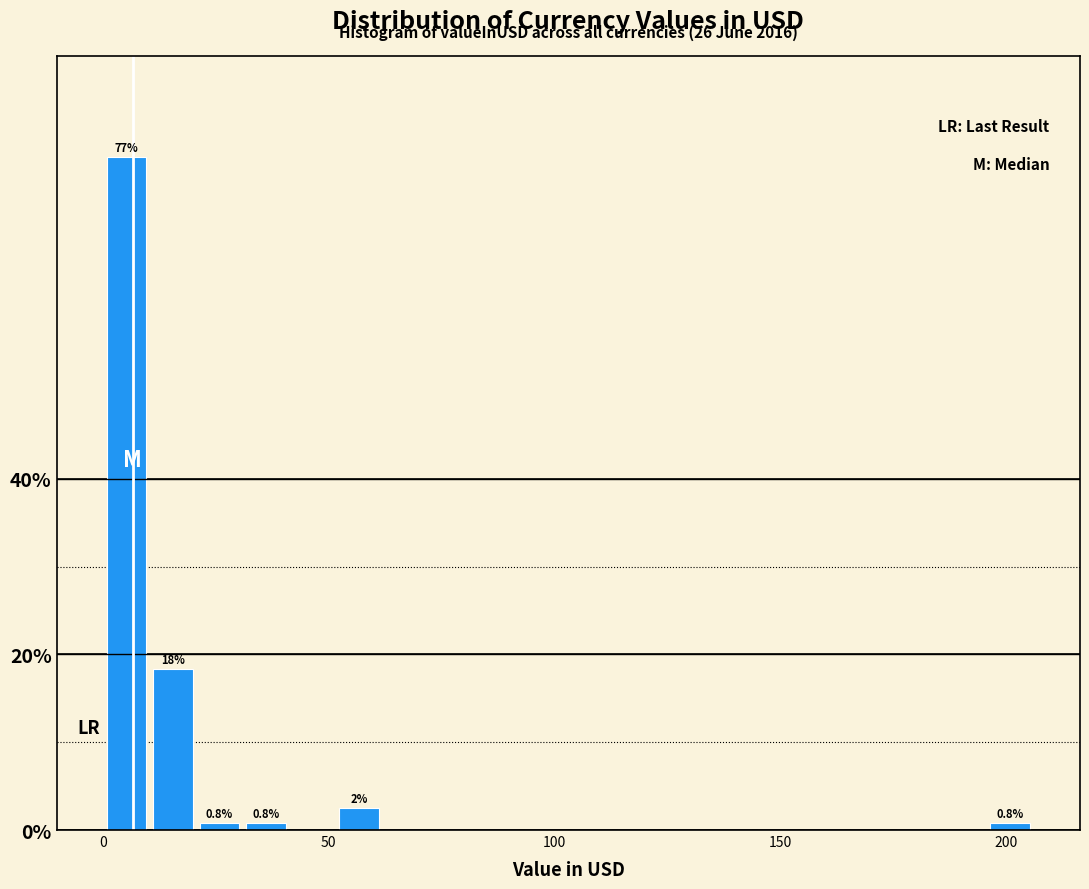

Read against the x-axis, roughly where is the centre of the tallest bar?

5